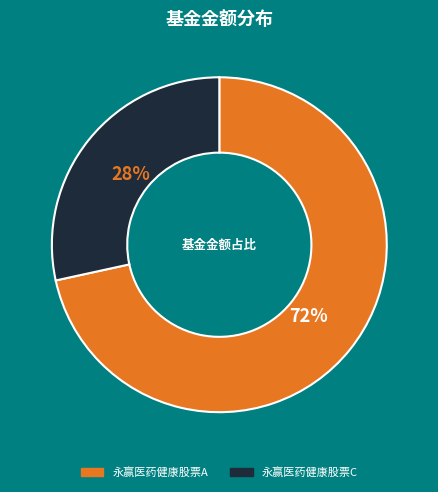

What is the largest slice in the pie chart?

永赢医药健康股票A